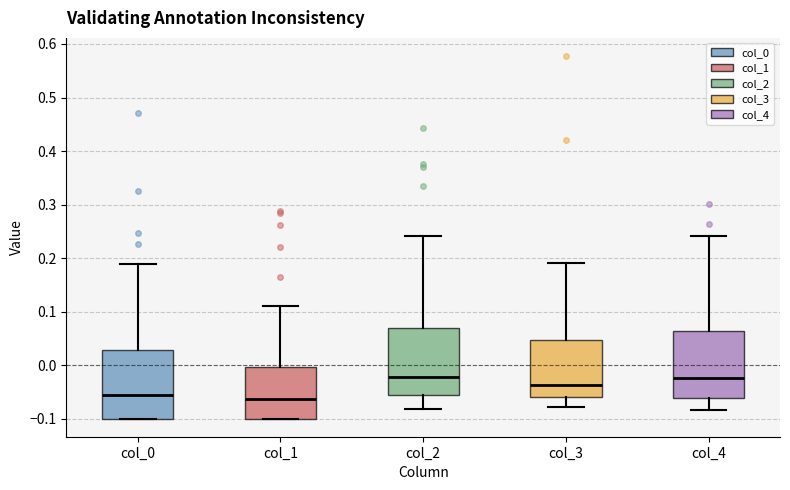

Where does the upper whisker of the box for col_1 end on the y-axis? The values are not printed on the chart, so give them approximately, as read against the axis.

0.11